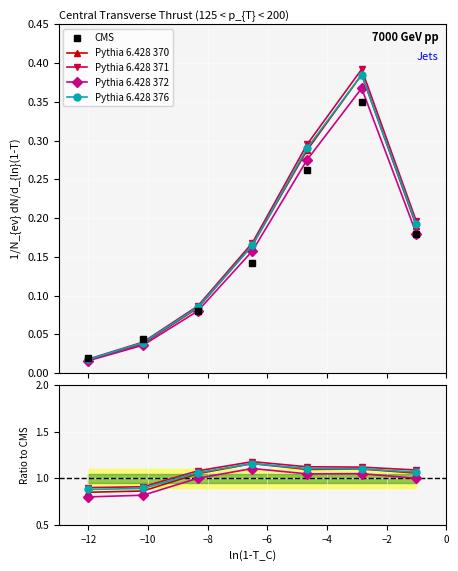

What are all the series names shown in the legend?

CMS, Pythia 6.428 370, Pythia 6.428 371, Pythia 6.428 372, Pythia 6.428 376